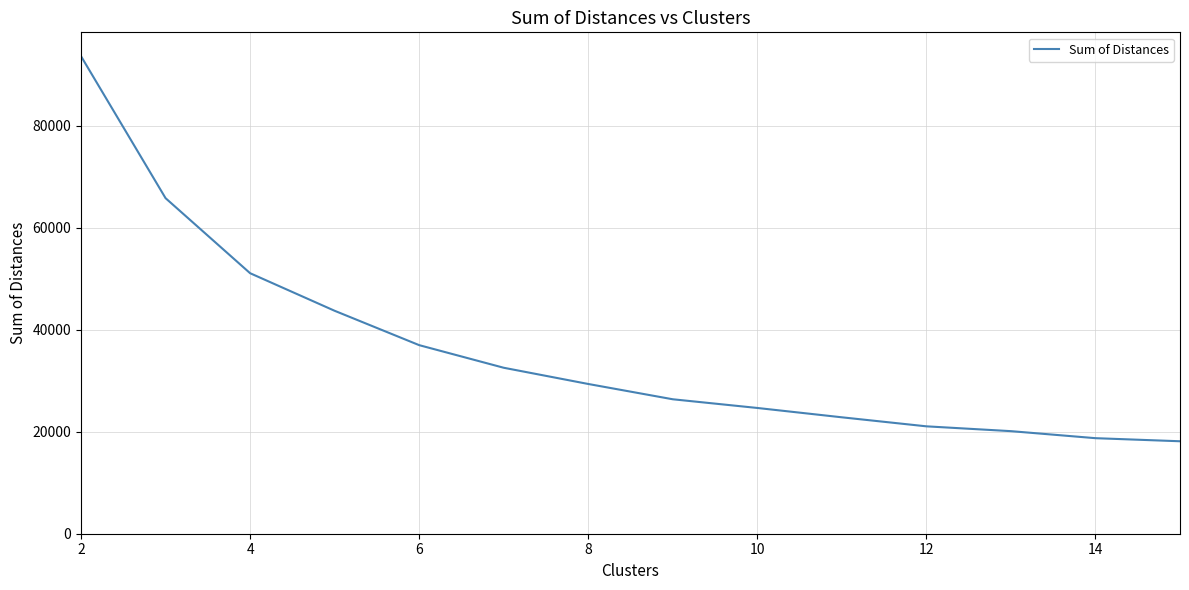

What is the smallest value displayed?

18137.8